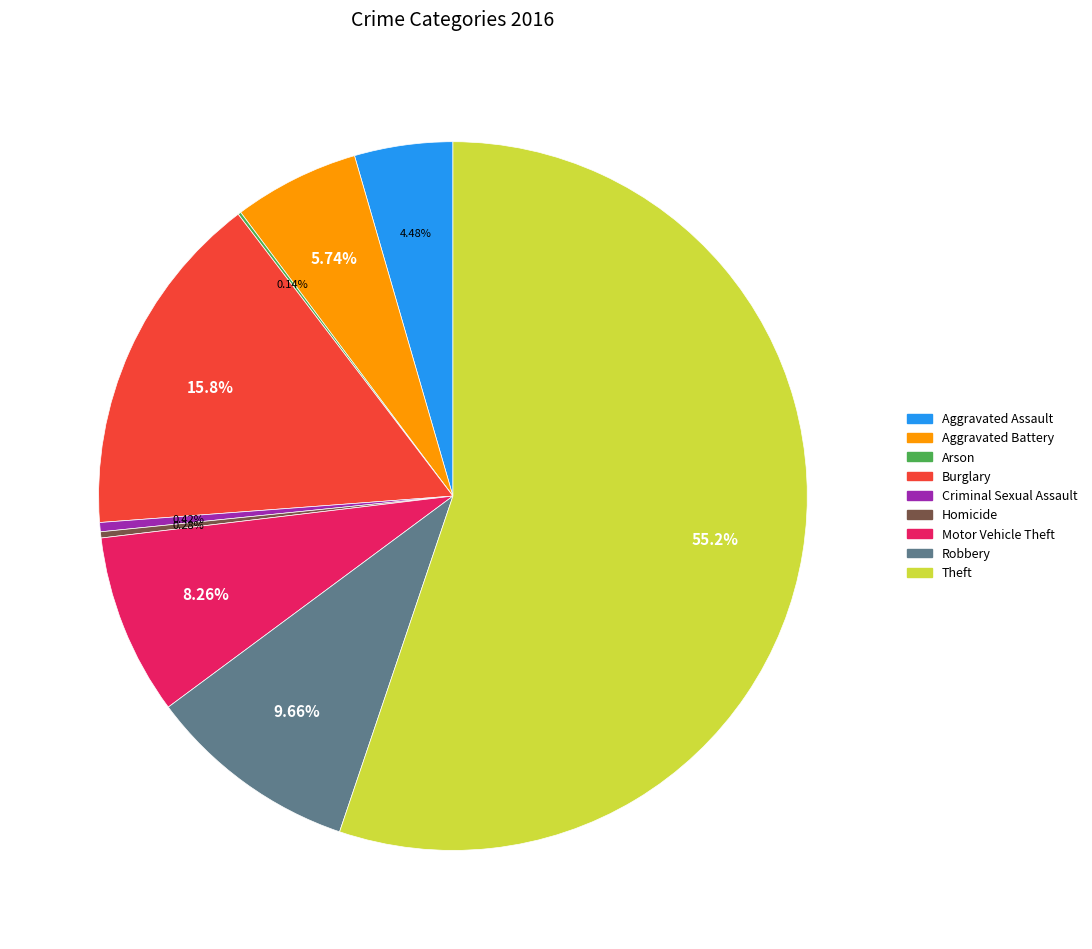

Is it true that Aggravated Battery is 6% of the pie?

True